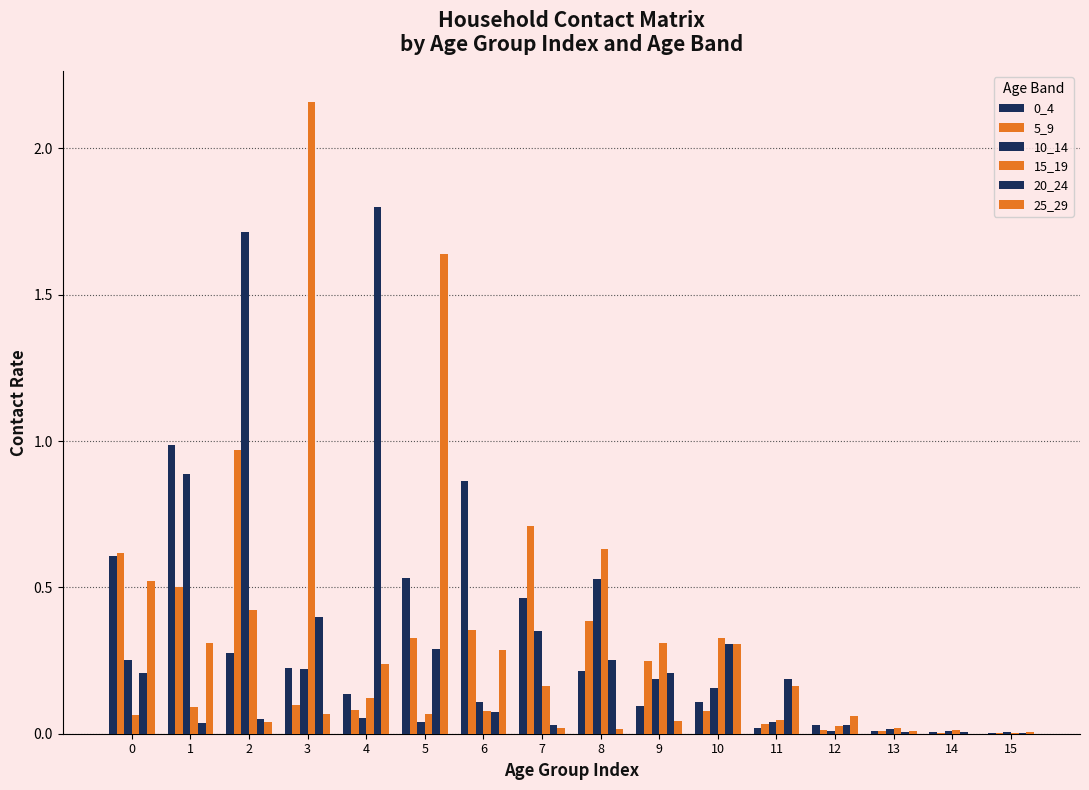

Count the number of data series in this chart.

6